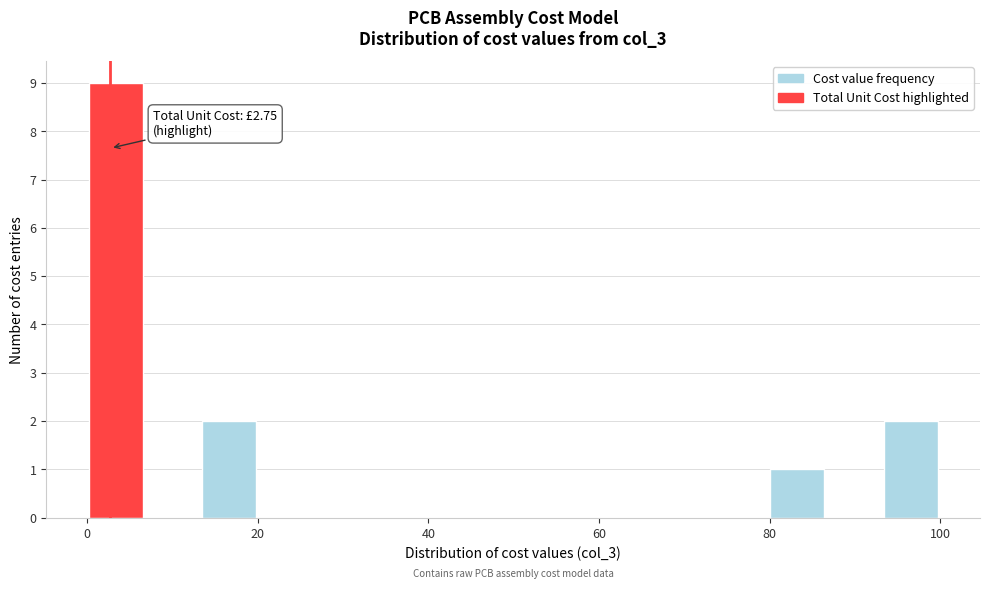

Read against the x-axis, roughly where is the centre of the tallest bar?

4